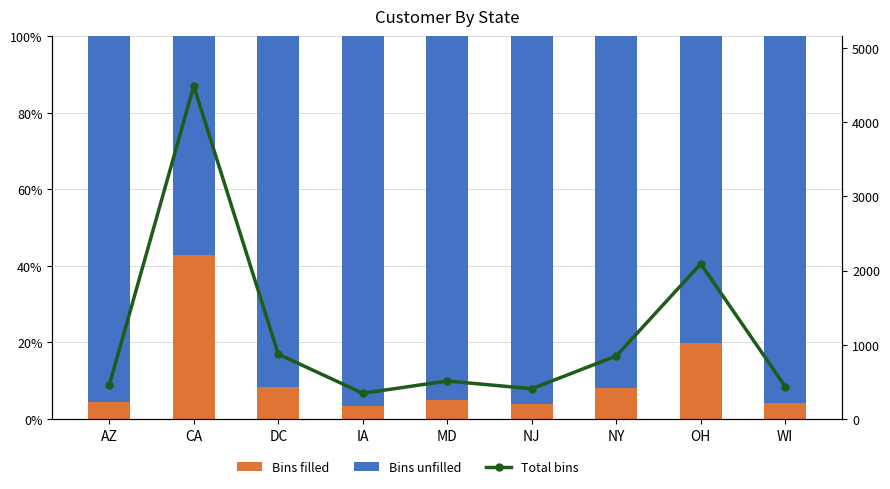

Where does the Total bins series first go above 513?

CA